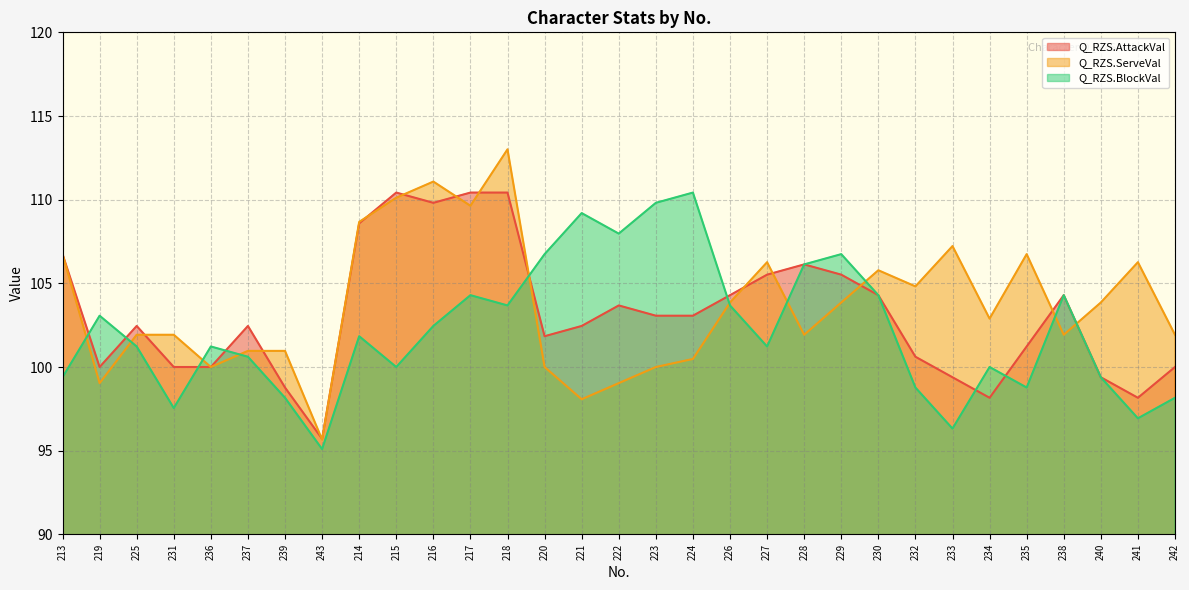

Rank the series at 220 from lowest to highest value.

Q_RZS.ServeVal, Q_RZS.AttackVal, Q_RZS.BlockVal